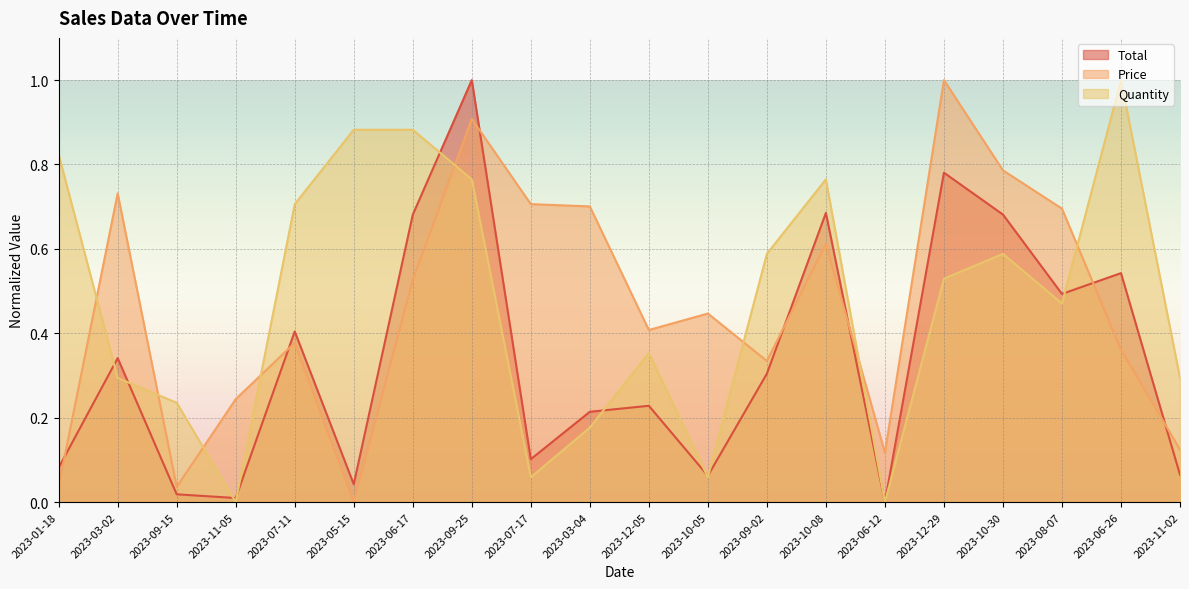

The value of Total at 2023-09-02 is 0.3. True or false?

True